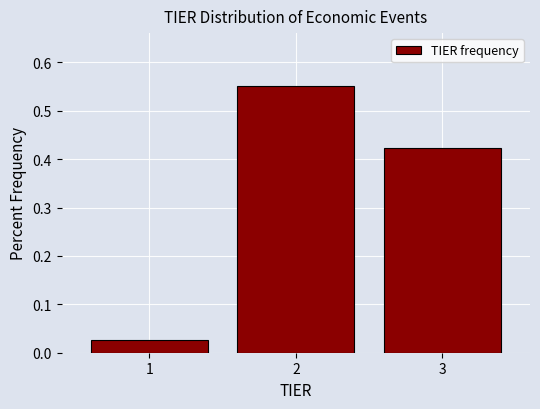

Reading left to right, transcribe this chart: for each bar, give the range it covers on the x-axis and its height. The values are not printed on the chart, so give them approximately, as read against the axis.

0.5 to 1.5: 0.03
1.5 to 2.5: 0.55
2.5 to 3.5: 0.42